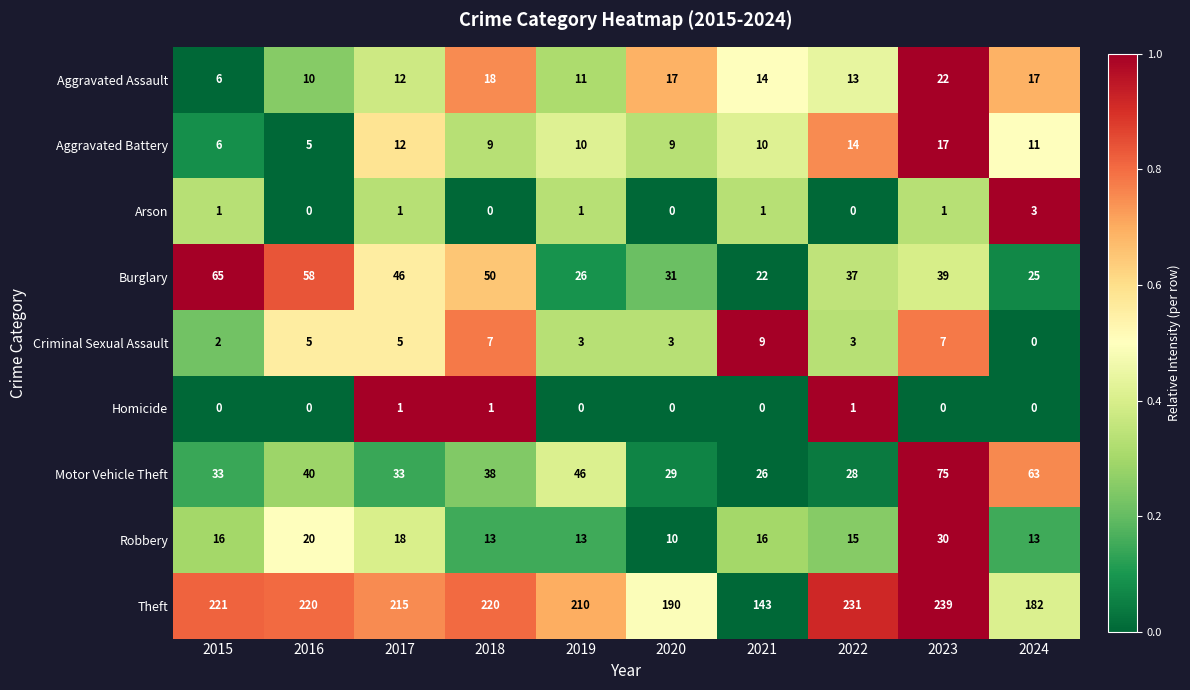

At which label is Robbery closest to 20?

2016